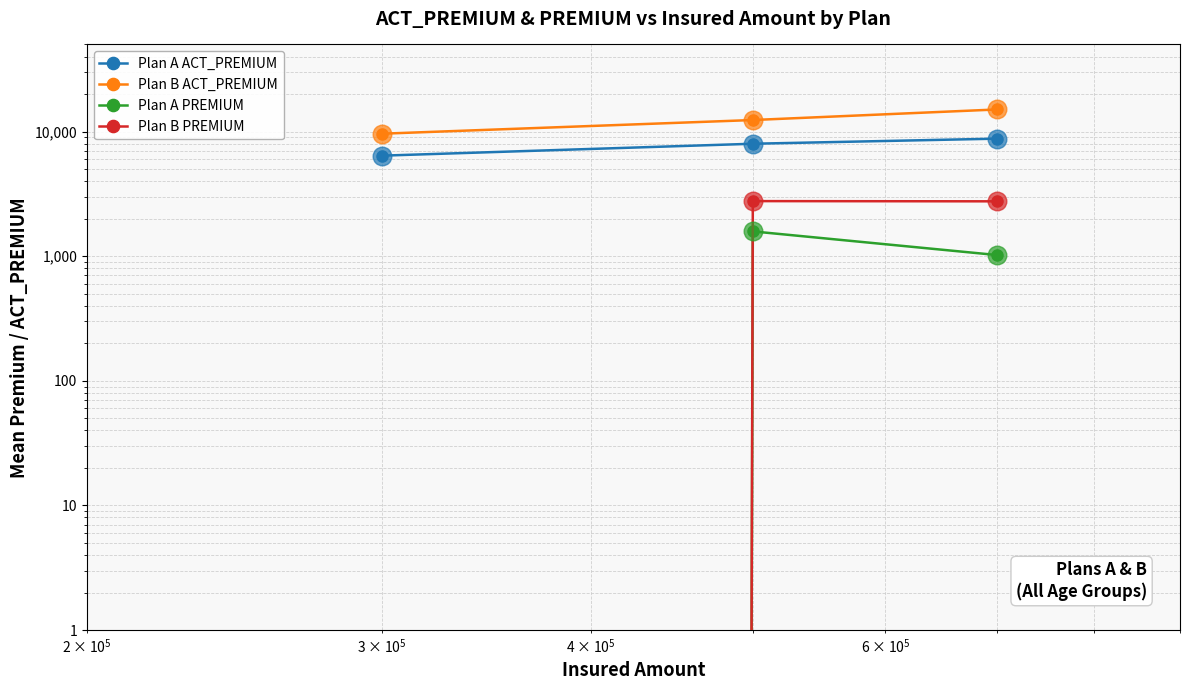

What are all the series names shown in the legend?

Plan A ACT_PREMIUM, Plan B ACT_PREMIUM, Plan A PREMIUM, Plan B PREMIUM